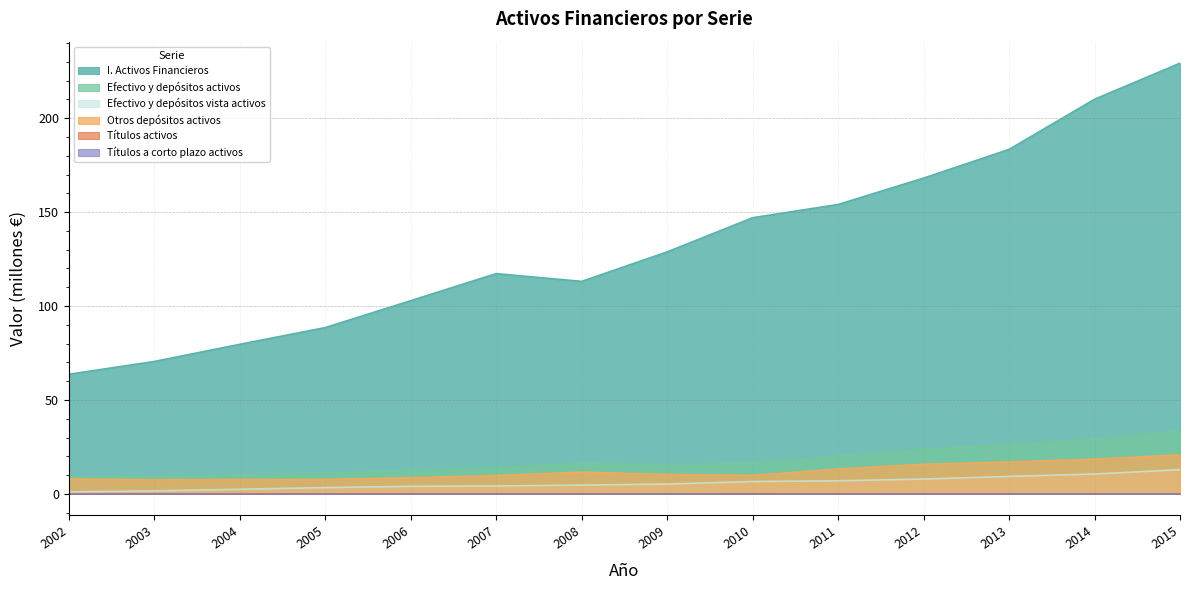

Which series has the widest spread of values?

I. Activos Financieros